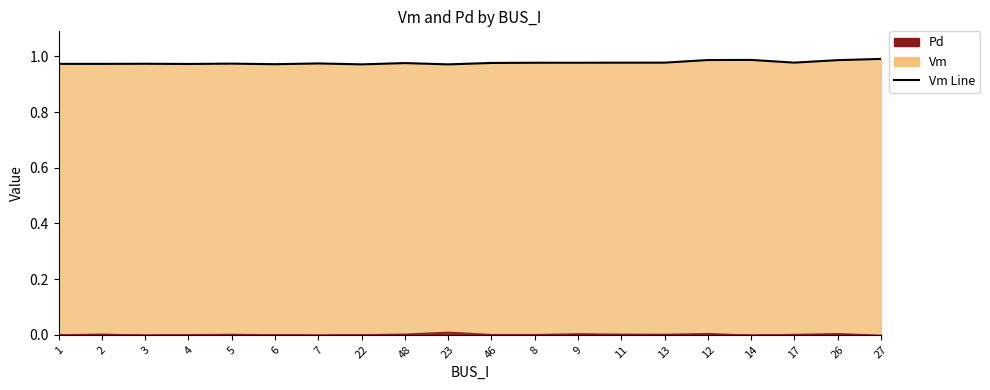

Is it true that the value at 13 is 1.0?

True